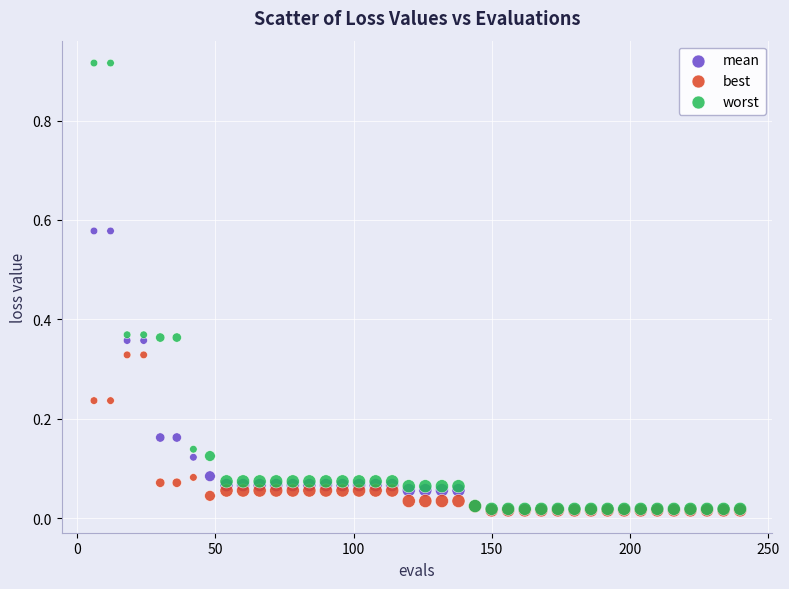

What are all the series names shown in the legend?

mean, best, worst